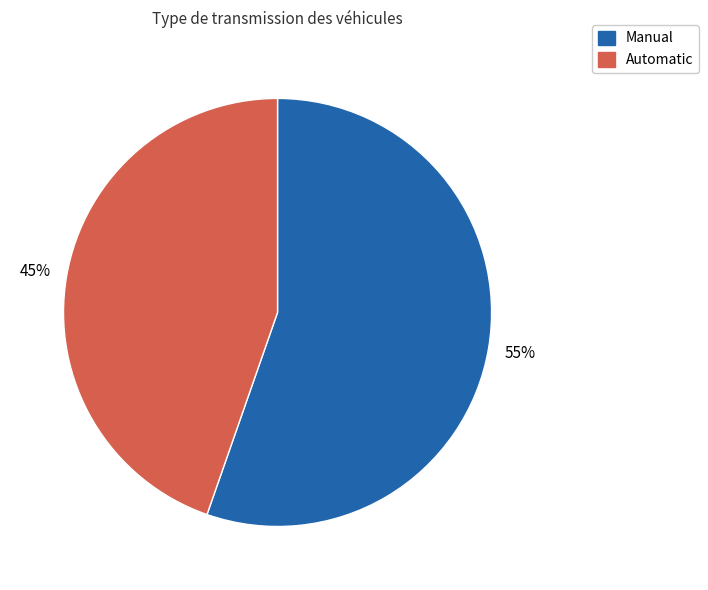

How many segments does this pie chart have?

2